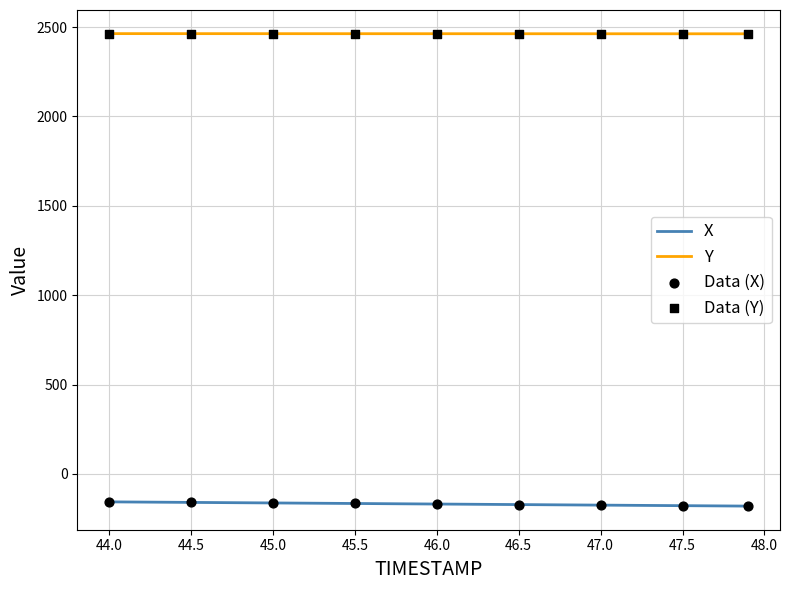

Which series has the largest total across all categories?

Y